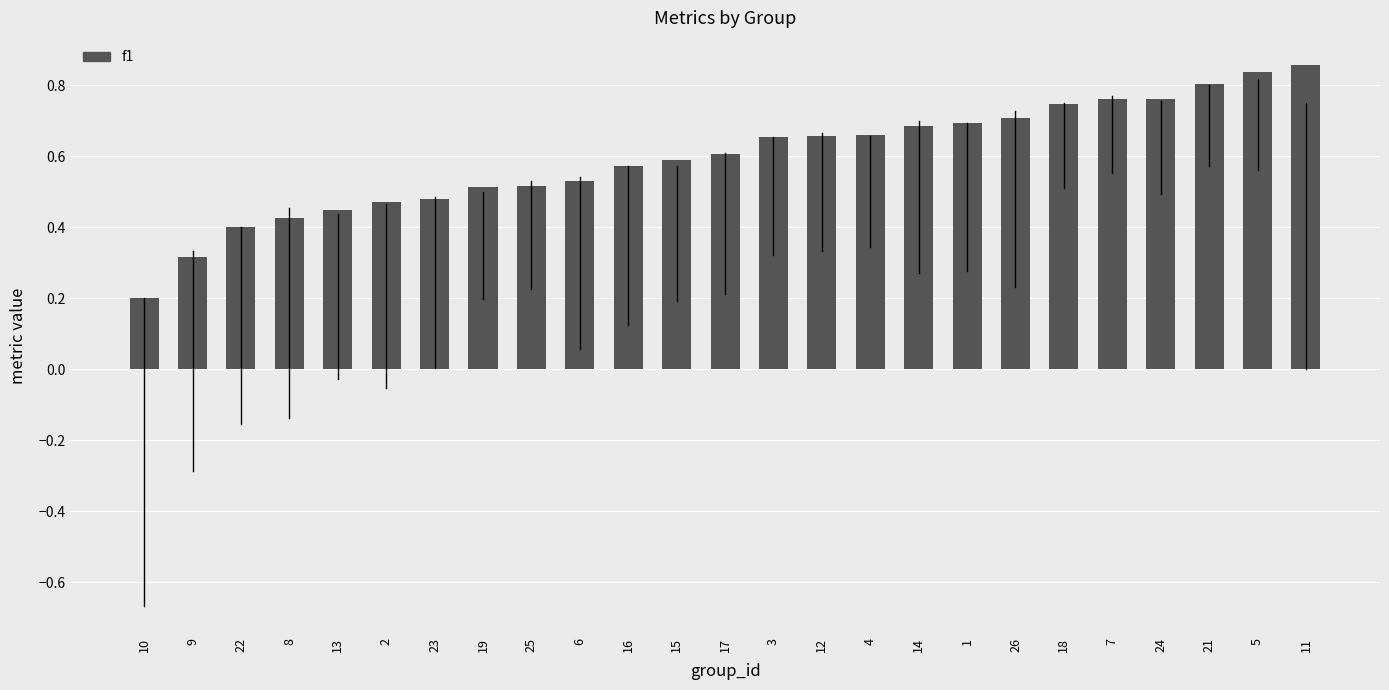

What is the sum of the values at 8 and 17?

1.0